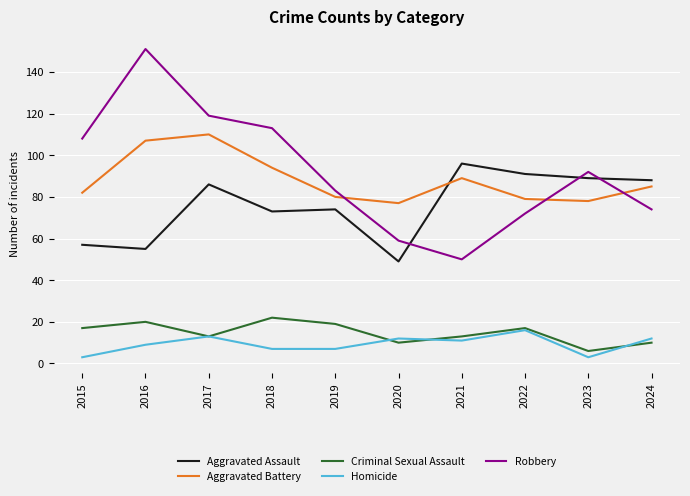

Reading left to right, list all the values displayed in this chart.

Aggravated Assault: 57	55	86	73	74	49	96	91	89	88
Aggravated Battery: 82	107	110	94	80	77	89	79	78	85
Criminal Sexual Assault: 17	20	13	22	19	10	13	17	6	10
Homicide: 3	9	13	7	7	12	11	16	3	12
Robbery: 108	151	119	113	83	59	50	72	92	74